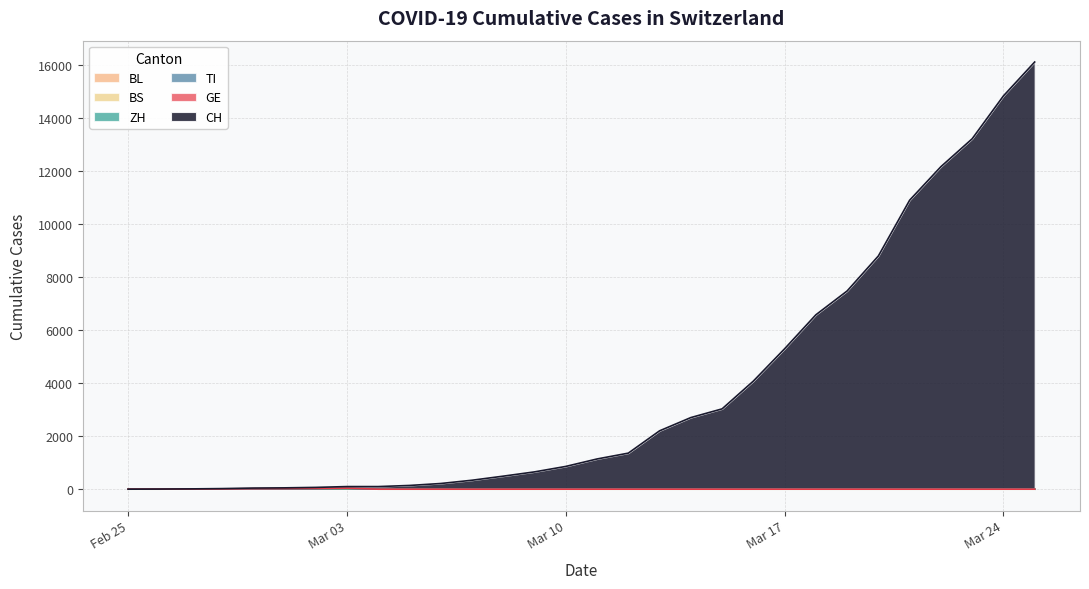

Does the chart display data point markers on the line(s)?

No